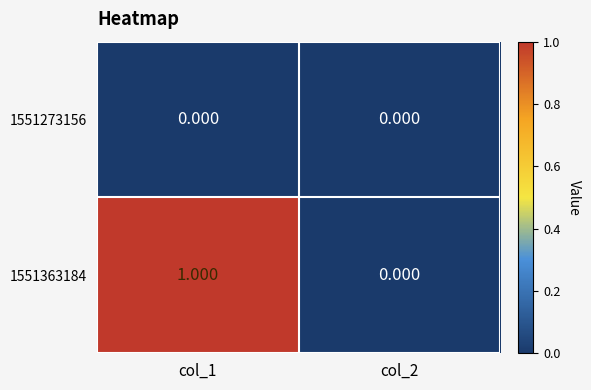

How many distinct data groups are displayed?

2